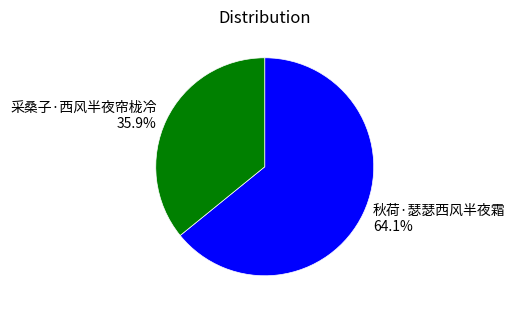

Is 秋荷·瑟瑟西风半夜霜 the majority of the pie?

Yes